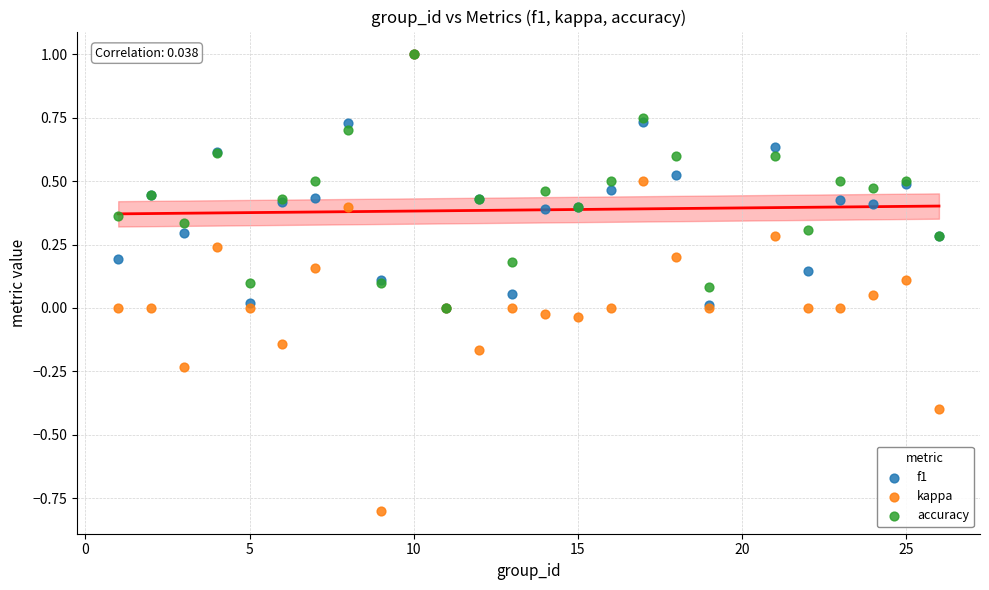

What are all the series names shown in the legend?

f1, kappa, accuracy